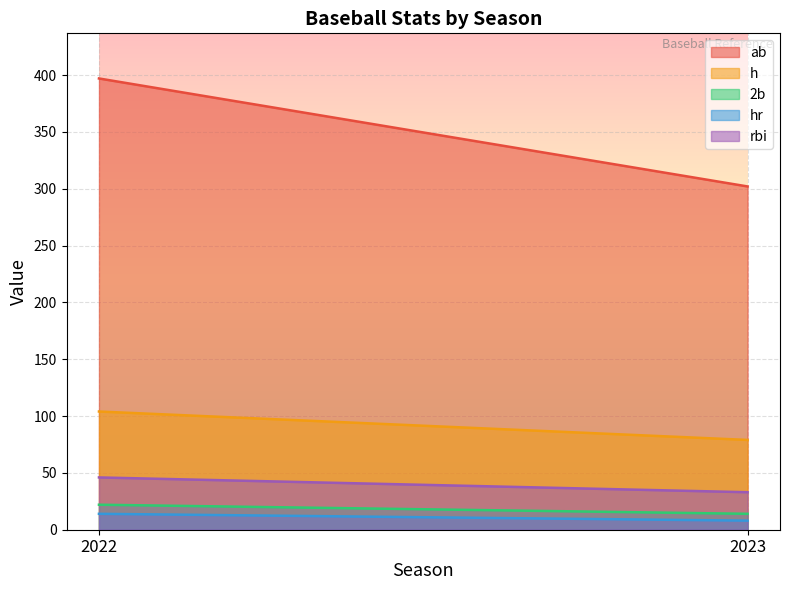

The hr series shows 11 at 2023. True or false?

False